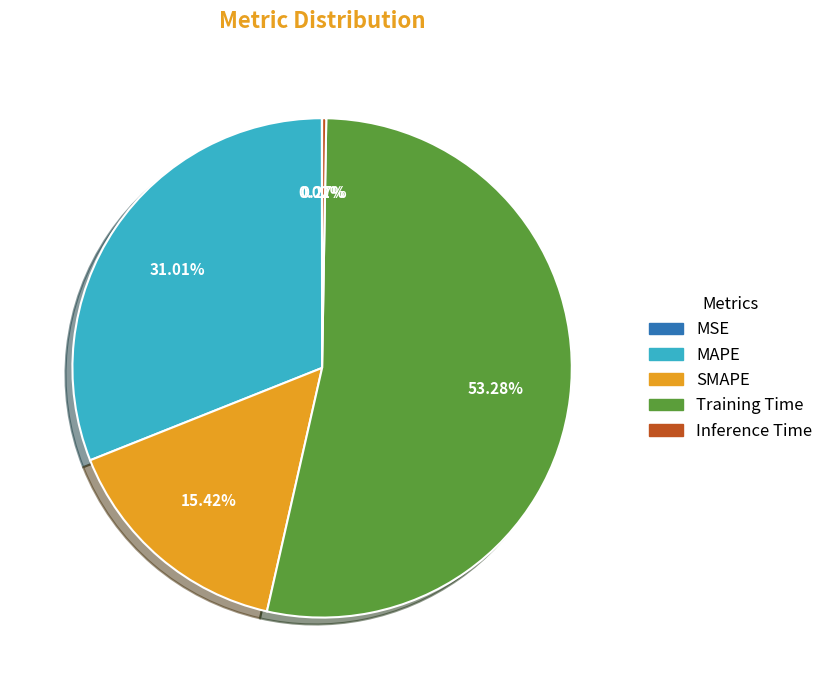

Between Training Time and SMAPE, which is larger?

Training Time